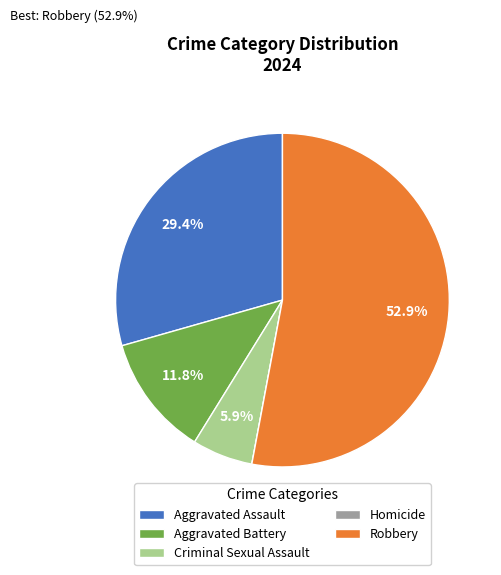

What is the largest slice in the pie chart?

Robbery